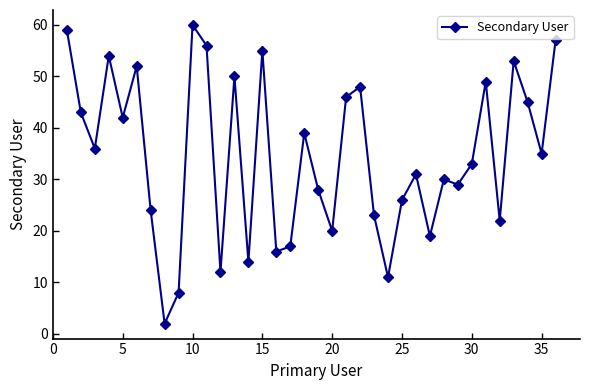

What is the difference between the second highest and minimum values?

57